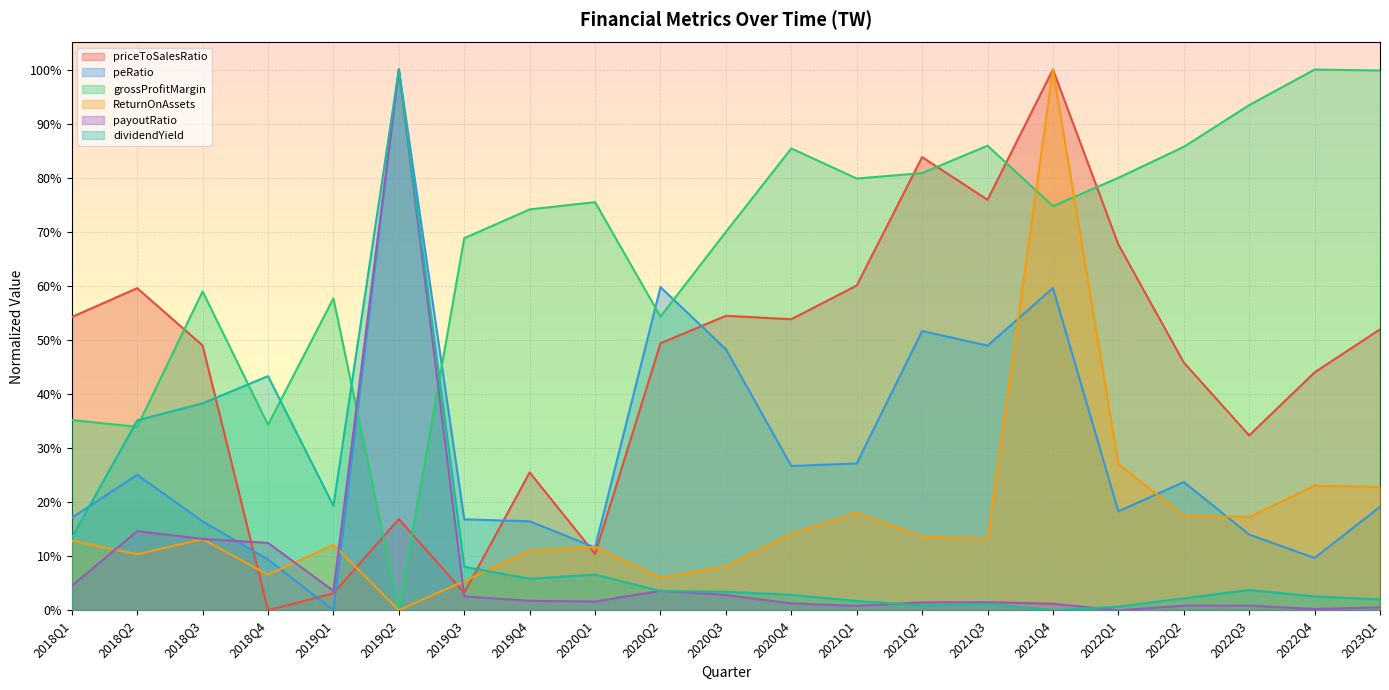

List the labels in order of peRatio value, smallest first.

2019Q1, 2018Q4, 2022Q4, 2020Q1, 2022Q3, 2018Q3, 2019Q4, 2019Q3, 2018Q1, 2022Q1, 2023Q1, 2022Q2, 2018Q2, 2020Q4, 2021Q1, 2020Q3, 2021Q3, 2021Q2, 2021Q4, 2020Q2, 2019Q2